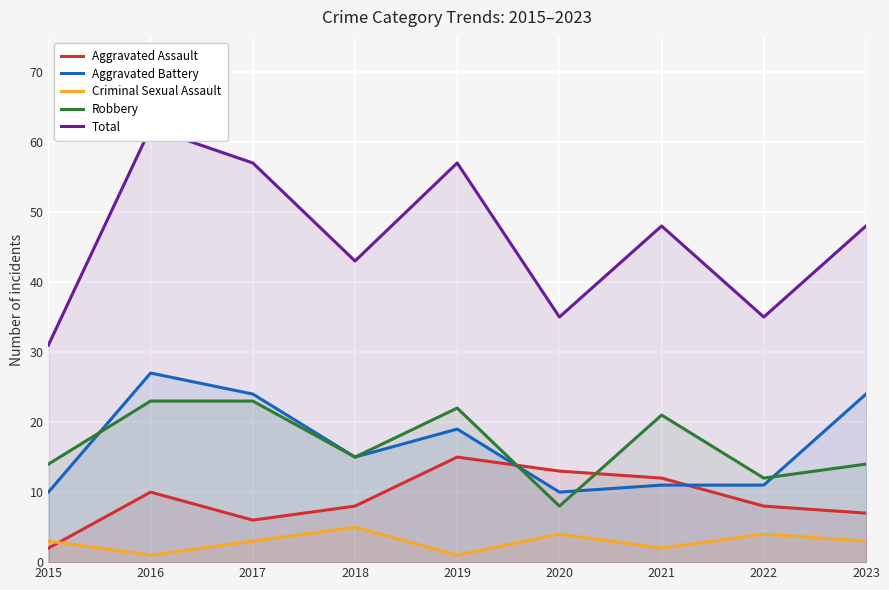

Which series has the widest spread of values?

Total